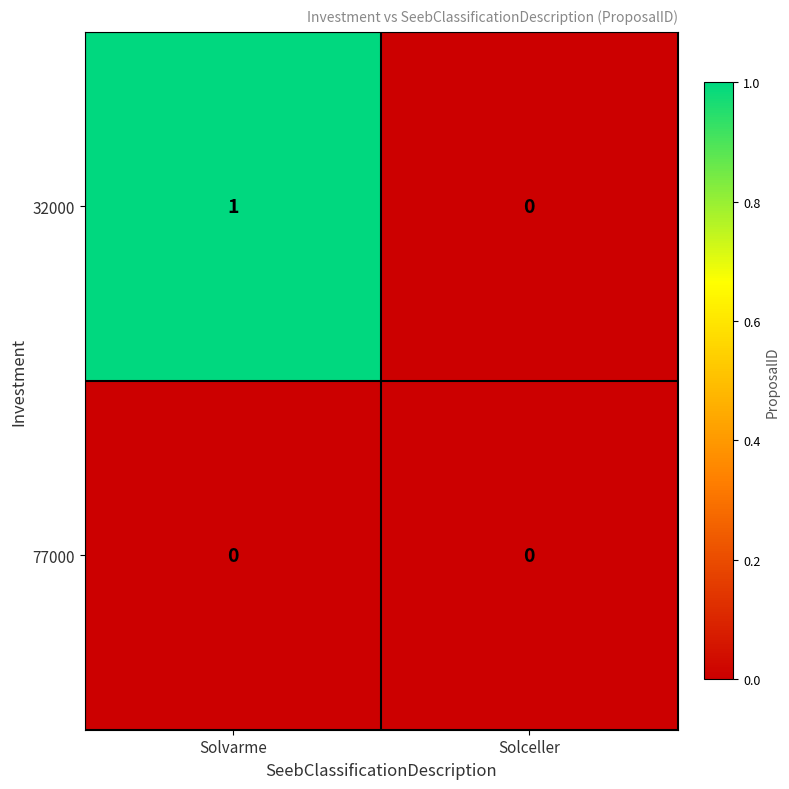

Which category has the lowest value in the 32000 series?

Solceller